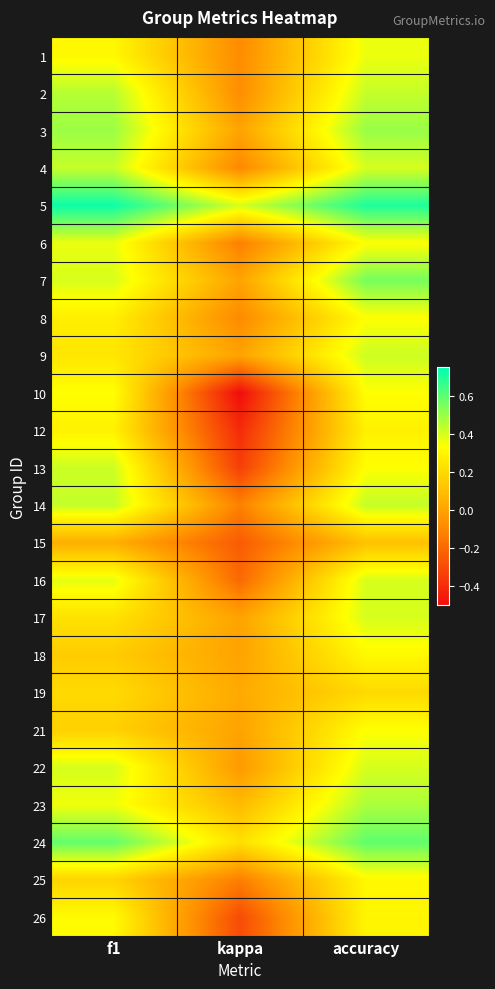

At which category is the sum across all series the highest?

accuracy